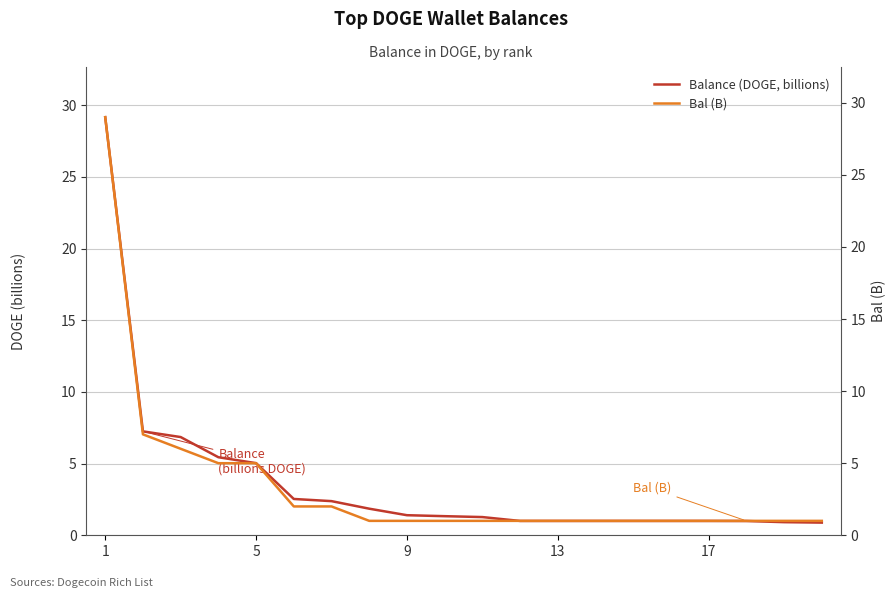

True or false: Bal (B) has more than 1 points higher than both neighbors.

False